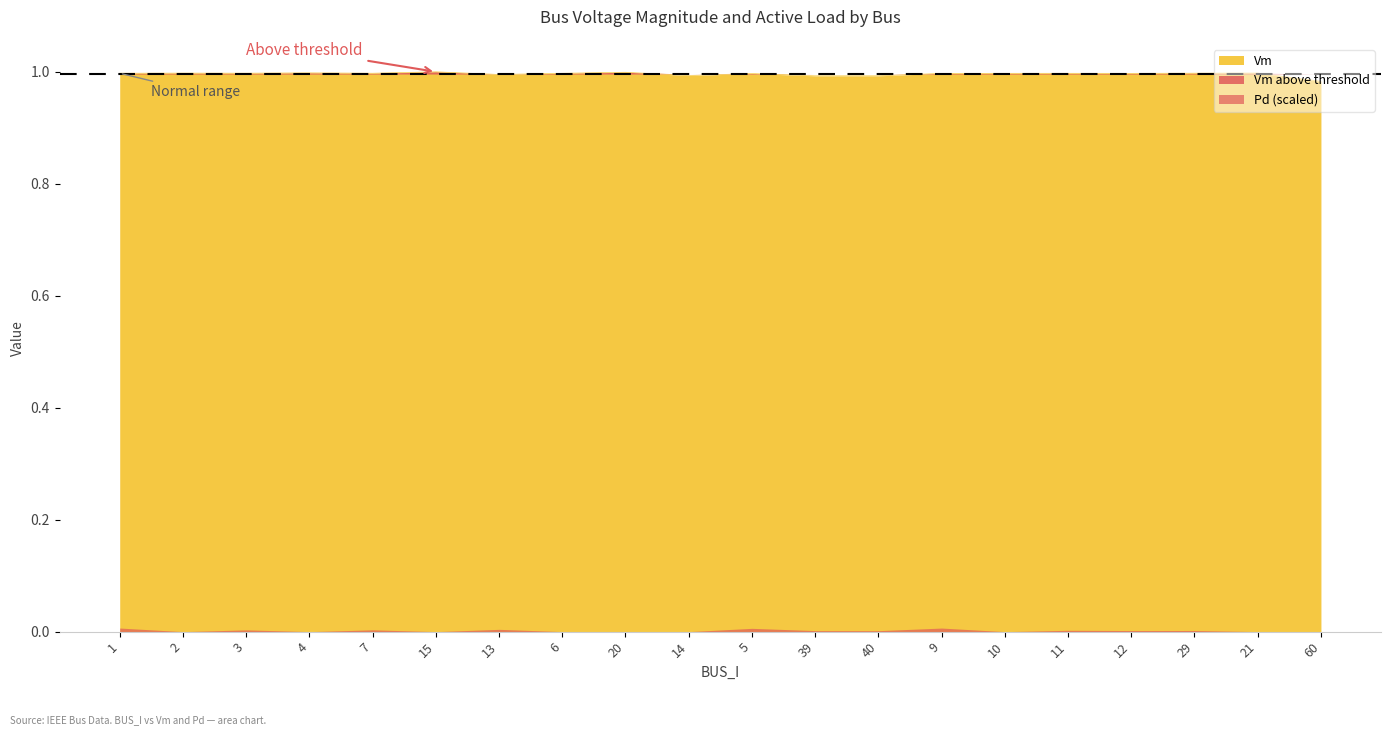

Is it true that the value at 14 is 1.0?

True